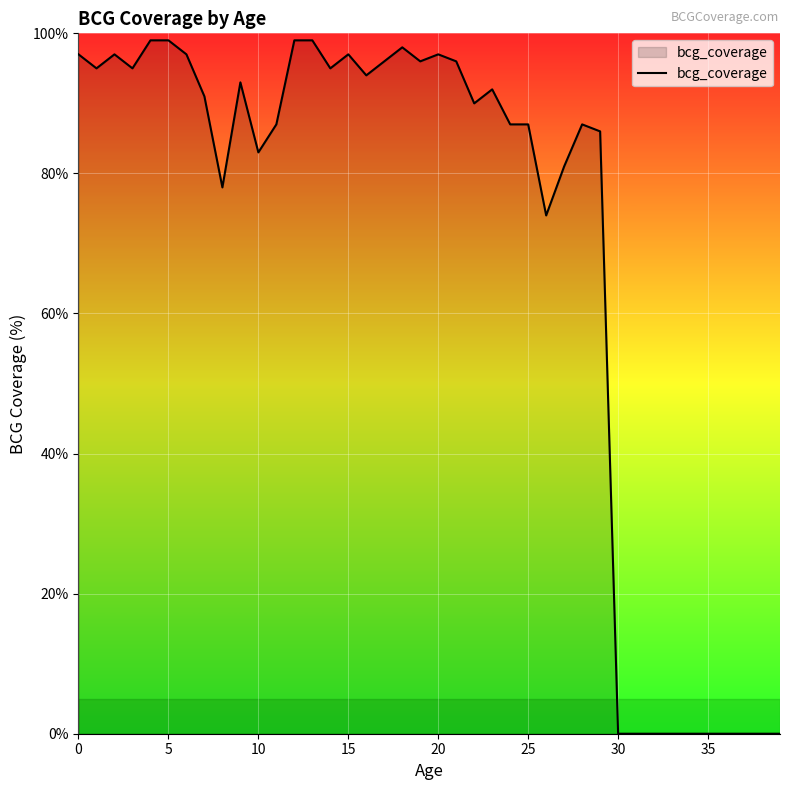

What is the greatest value displayed?

99